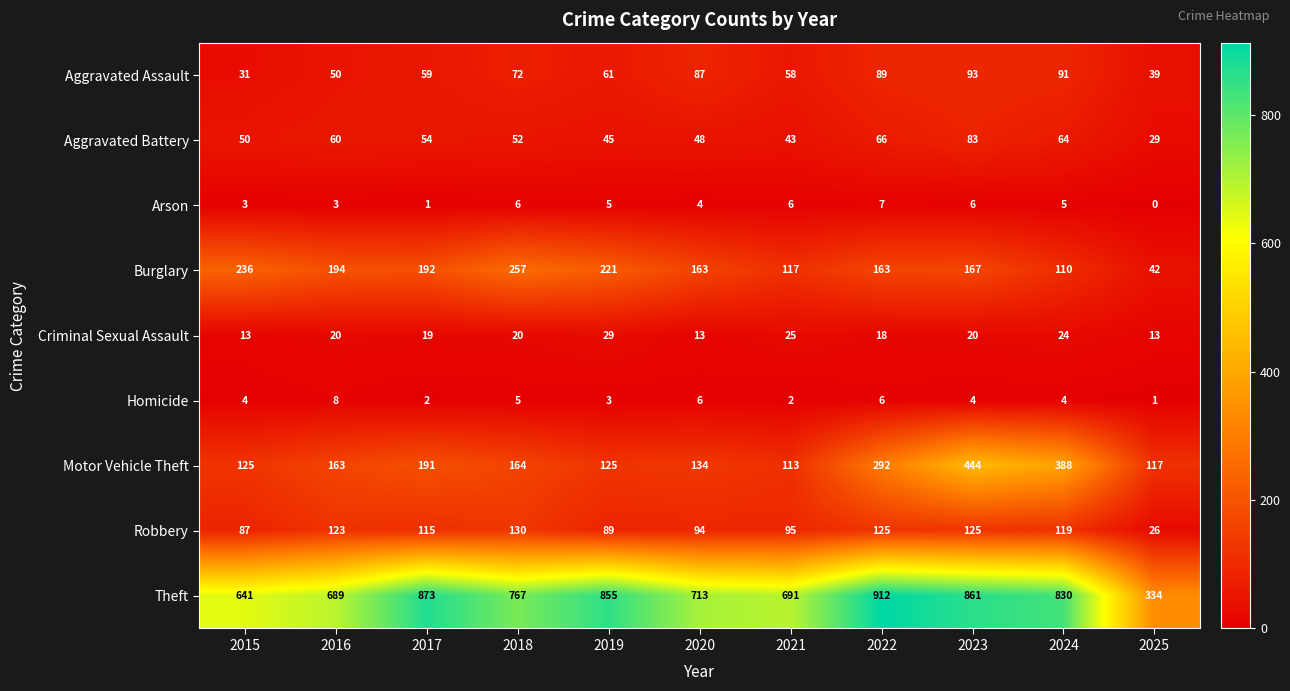

The value of Aggravated Assault at 2023 is 93. True or false?

True